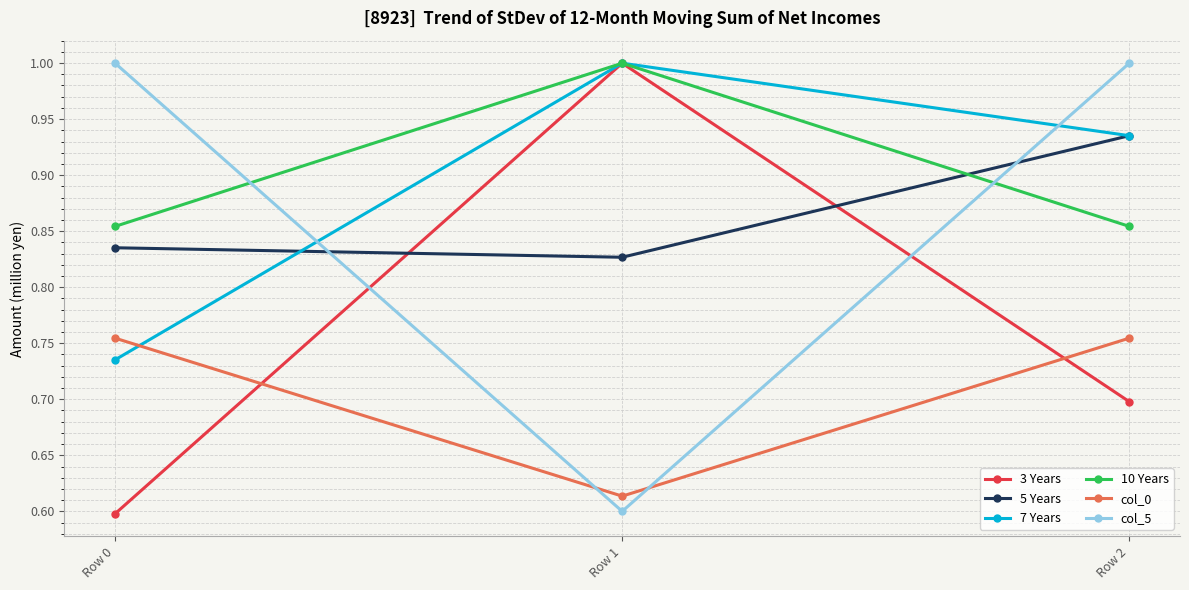

What is the value of the 7 Years point at the 2nd from the left?

1.0